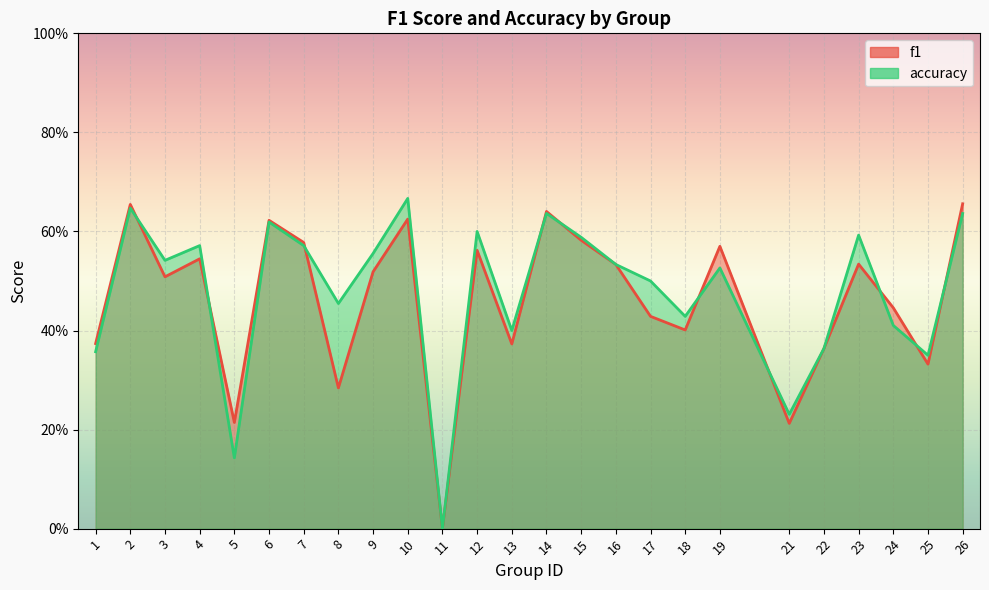

At which category is the sum across all series the highest?

2